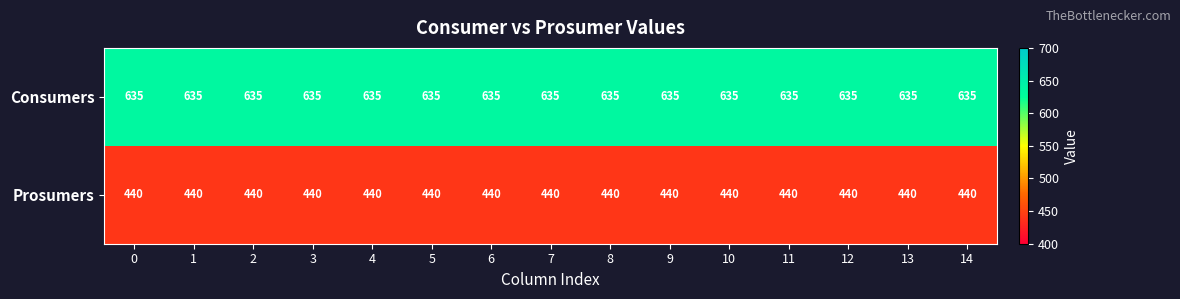

What is the sum of all Consumers values?

9525